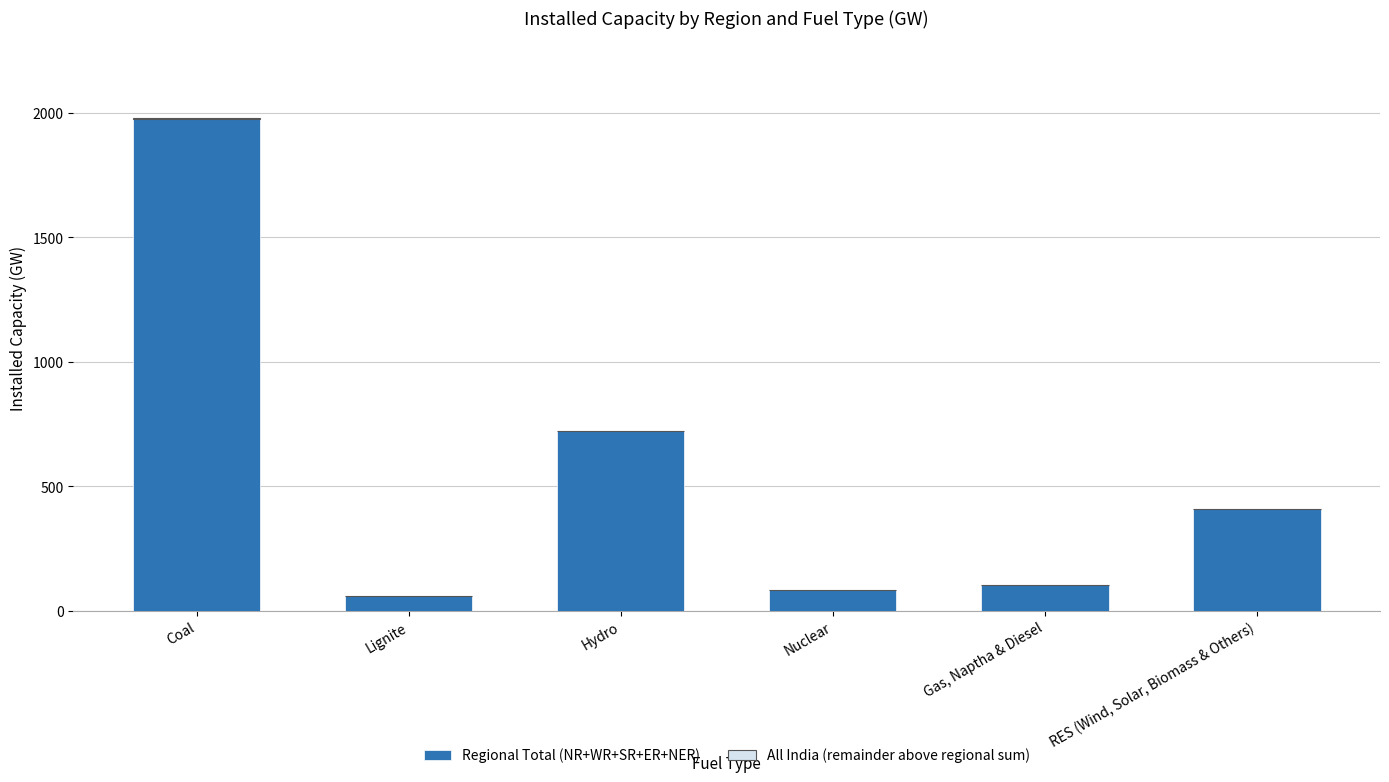

At which category is the sum across all series the highest?

Coal